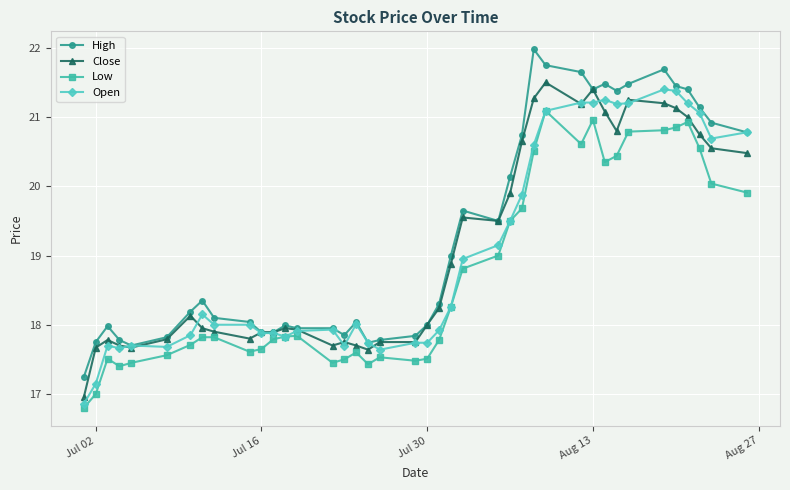

Does the chart have visible grid lines?

Yes